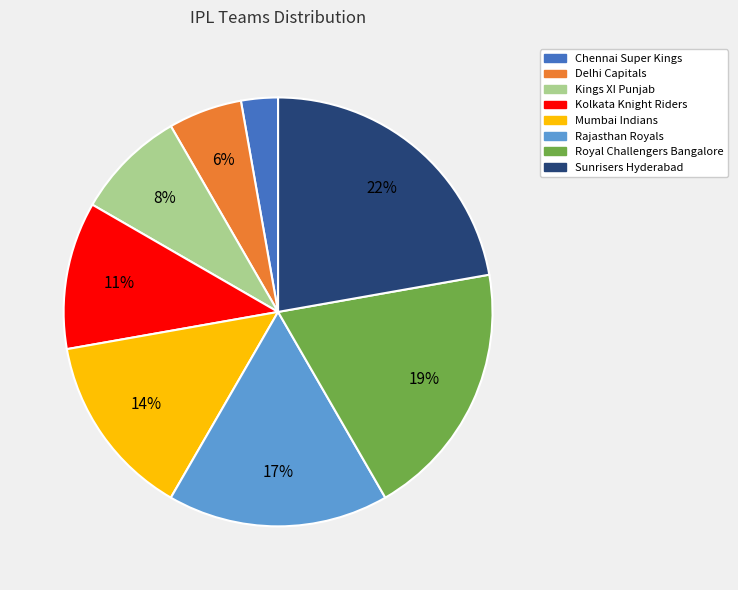

Is the sum of Delhi Capitals and Rajasthan Royals greater than half?

No